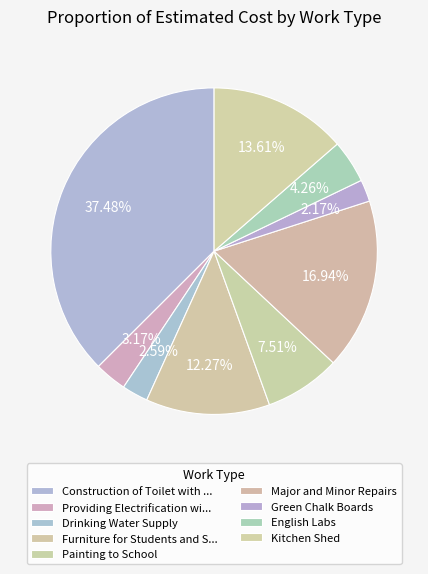

Rank the categories by value from lowest to highest.

Green Chalk Boards, Drinking Water Supply, Providing Electrification with Fans, English Labs, Painting to School, Furniture for Students and Staff, Kitchen Shed, Major and Minor Repairs, Construction of Toilet with Running Water